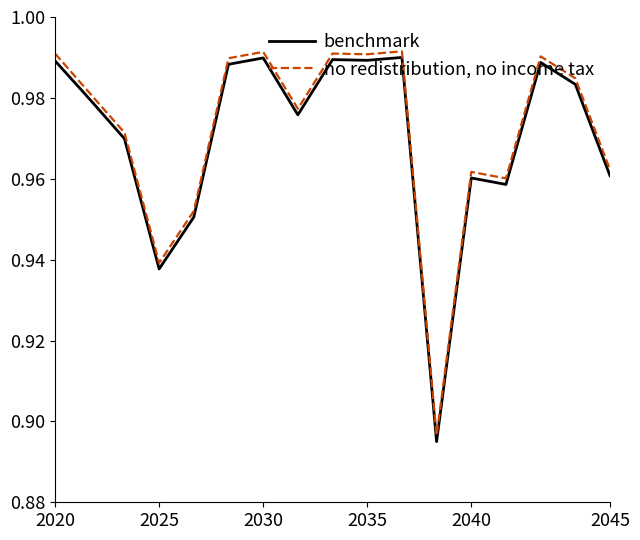

List the series in order of their peak value, highest first.

no redistribution, no income tax, benchmark